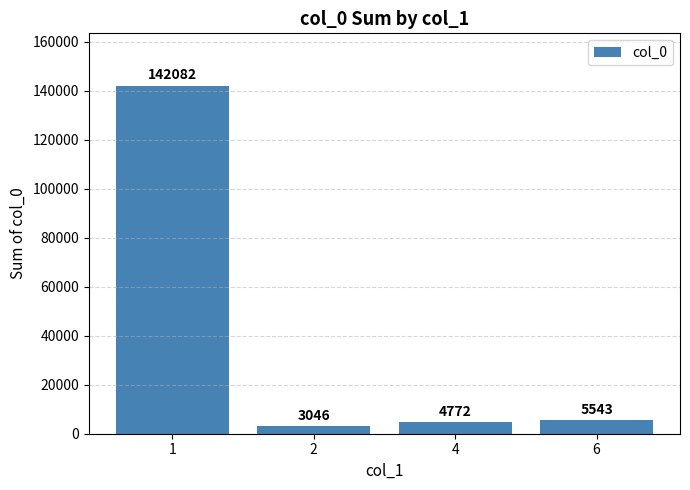

What is the value of the 1st bar from the left?

142082